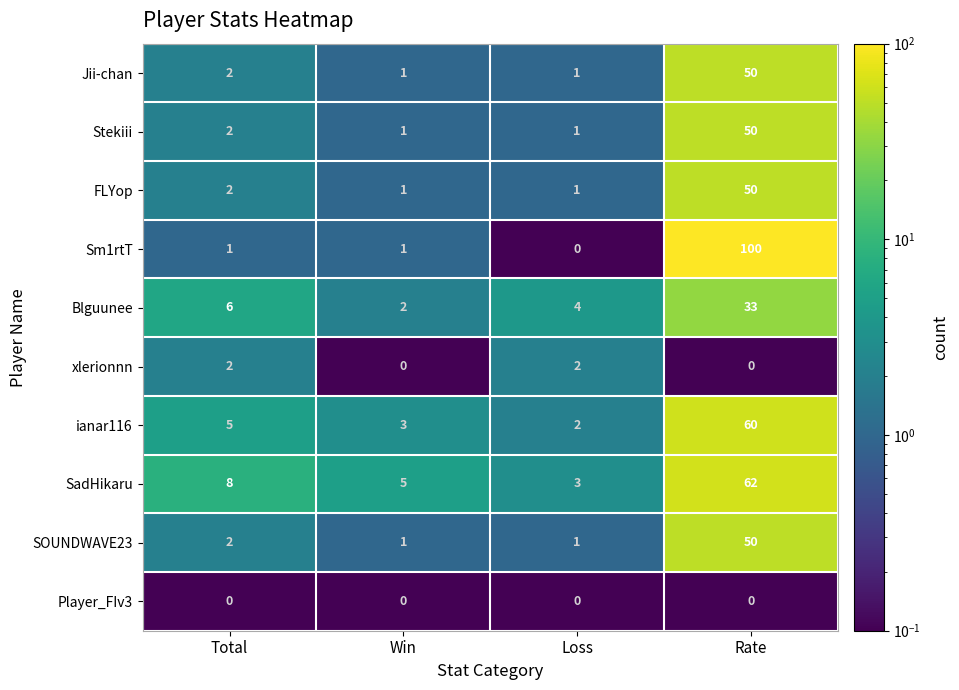

Count the number of categories in the chart.

4